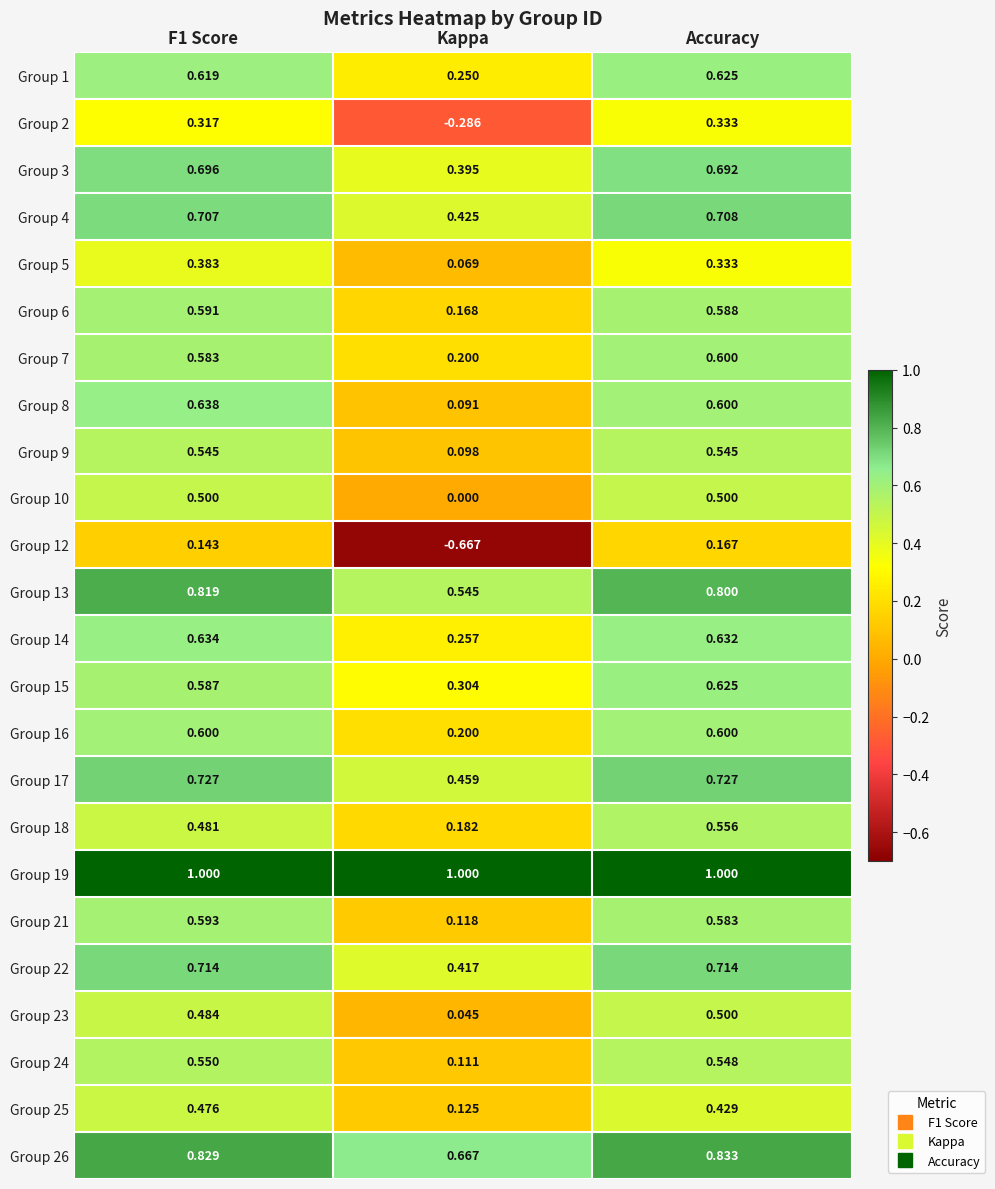

Which category has the lowest value across all series?

Kappa